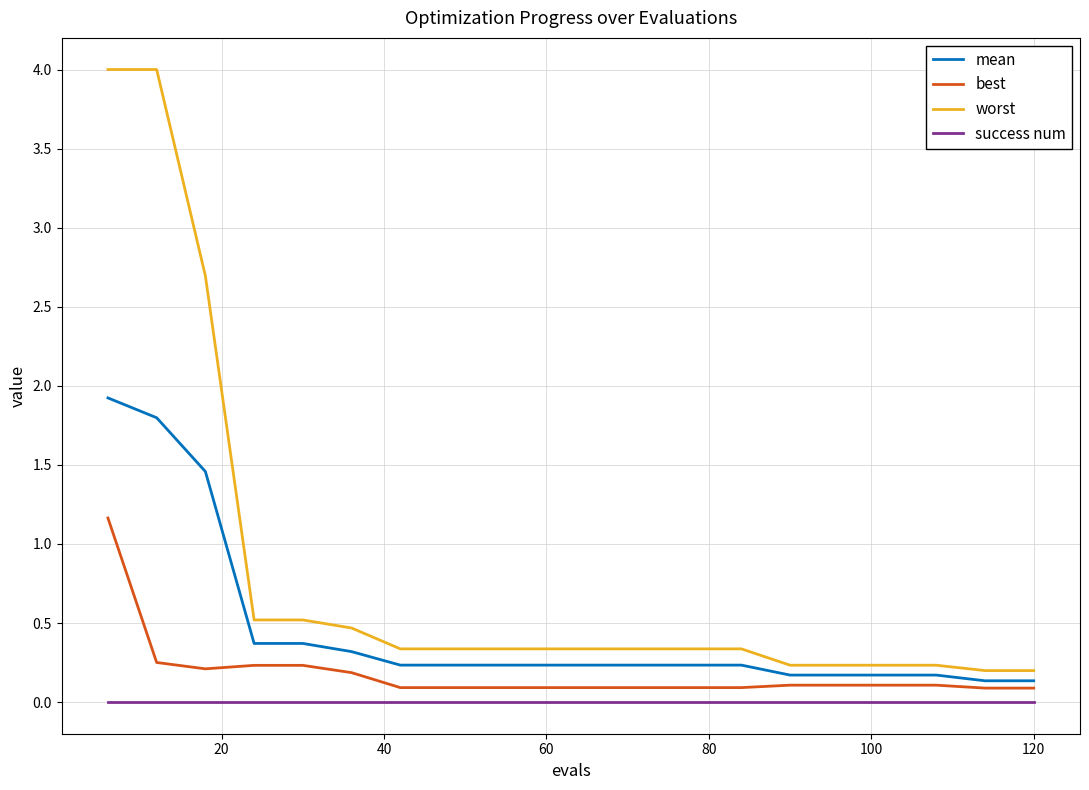

True or false: worst and mean cross at least once.

False